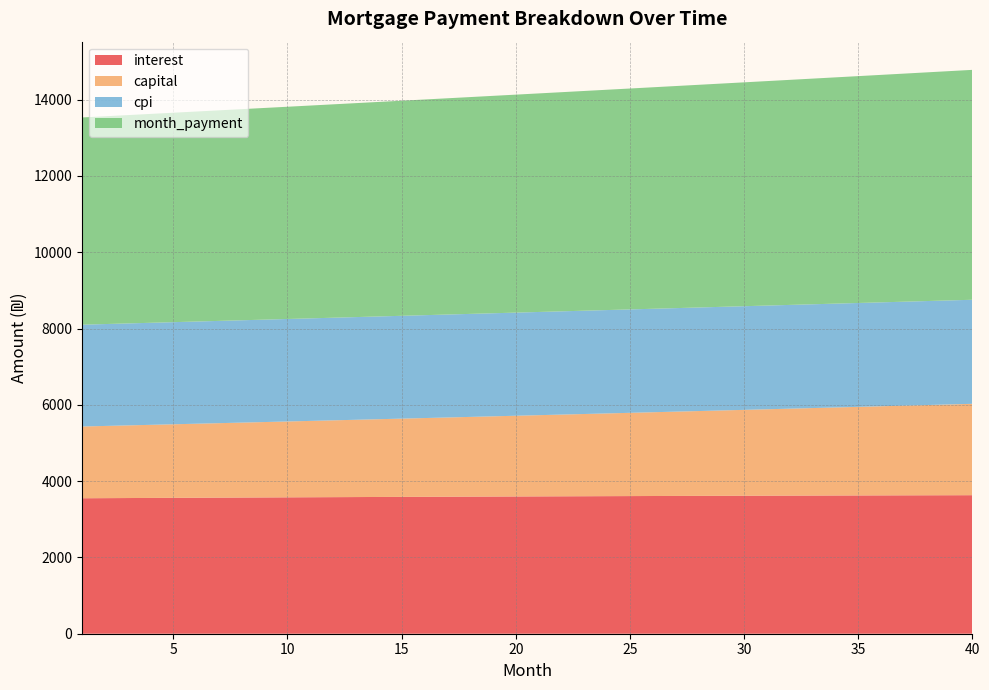

Reading left to right, extract all data points from this chart.

interest: 1=3551.1	2=3553.9	3=3556.7	4=3559.4	5=3562.1	6=3564.7	7=3567.3	8=3569.9	9=3572.5	10=3575.0	11=3577.4	12=3579.9	13=3582.3	14=3584.6	15=3586.9	16=3589.2	17=3591.5	18=3593.7	19=3595.8	20=3598.0	21=3600.0	22=3602.1	23=3604.1	24=3606.0	25=3607.9	26=3609.8	27=3611.7	28=3613.4	29=3615.2	30=3616.9	31=3618.5	32=3620.1	33=3621.7	34=3623.2	35=3624.7	36=3626.1	37=3627.5	38=3628.8	39=3630.1	40=3631.3
capital: 1=1880.7	2=1892.4	3=1904.2	4=1916.0	5=1927.9	6=1939.9	7=1952.0	8=1964.1	9=1976.3	10=1988.6	11=2001.0	12=2013.4	13=2025.9	14=2038.5	15=2051.2	16=2064.0	17=2076.8	18=2089.7	19=2102.7	20=2115.8	21=2128.9	22=2142.2	23=2155.5	24=2168.9	25=2182.4	26=2195.9	27=2209.6	28=2223.3	29=2237.2	30=2251.1	31=2265.1	32=2279.2	33=2293.3	34=2307.6	35=2321.9	36=2336.4	37=2350.9	38=2365.5	39=2380.2	40=2395.0
cpi: 1=2668.8	2=2670.8	3=2672.9	4=2674.9	5=2676.9	6=2678.8	7=2680.8	8=2682.7	9=2684.6	10=2686.4	11=2688.3	12=2690.1	13=2691.8	14=2693.6	15=2695.3	16=2697.0	17=2698.6	18=2700.3	19=2701.8	20=2703.4	21=2704.9	22=2706.4	23=2707.9	24=2709.3	25=2710.8	26=2712.1	27=2713.5	28=2714.8	29=2716.1	30=2717.3	31=2718.5	32=2719.7	33=2720.8	34=2721.9	35=2723.0	36=2724.0	37=2725.0	38=2726.0	39=2726.9	40=2727.8
month_payment: 1=5431.8	2=5446.3	3=5460.8	4=5475.4	5=5490.0	6=5504.6	7=5519.3	8=5534.0	9=5548.8	10=5563.6	11=5578.4	12=5593.3	13=5608.2	14=5623.2	15=5638.2	16=5653.2	17=5668.3	18=5683.4	19=5698.6	20=5713.8	21=5729.0	22=5744.3	23=5759.6	24=5774.9	25=5790.3	26=5805.8	27=5821.3	28=5836.8	29=5852.4	30=5867.9	31=5883.6	32=5899.3	33=5915.0	34=5930.8	35=5946.6	36=5962.5	37=5978.4	38=5994.3	39=6010.3	40=6026.3